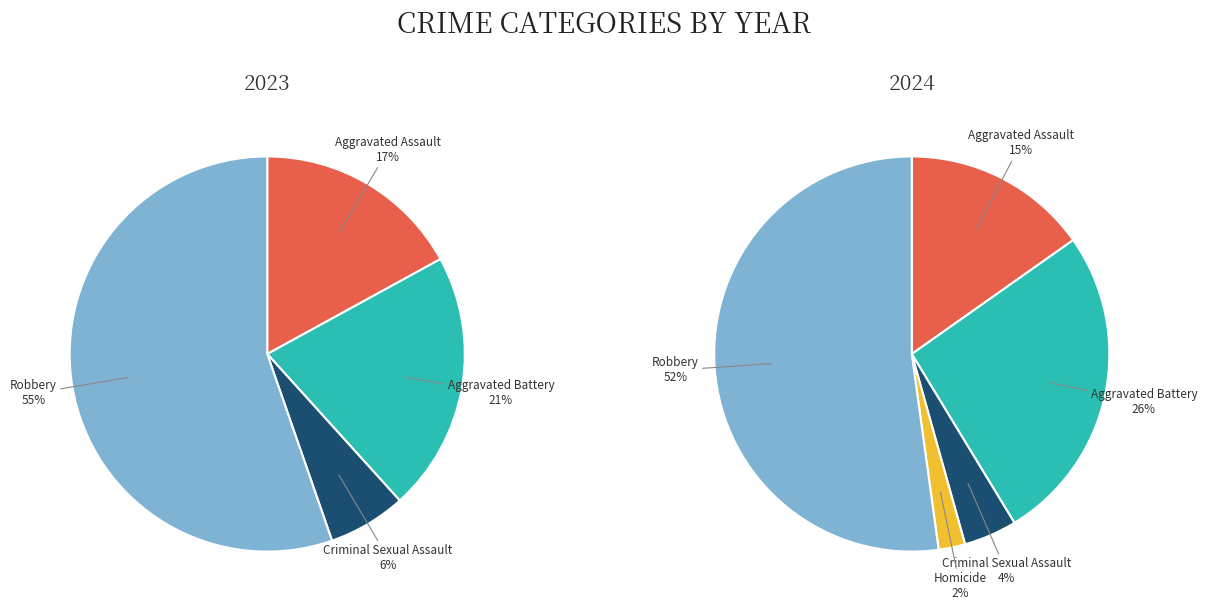

Is it true that Aggravated Assault is 15% of the pie?

True